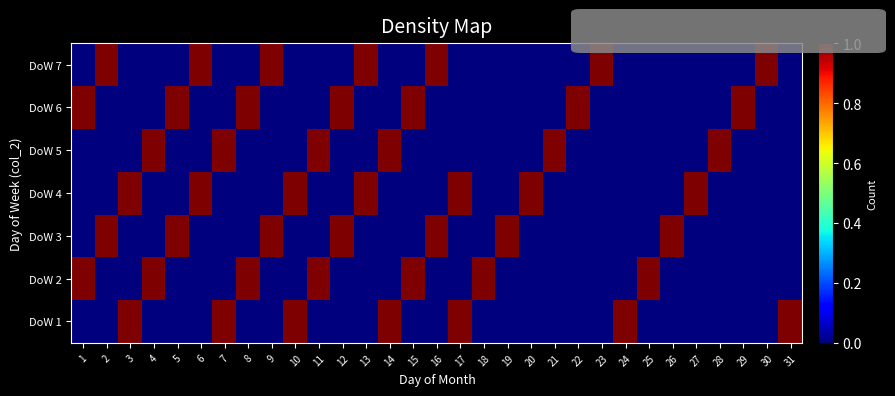

Count the number of data series in this chart.

7